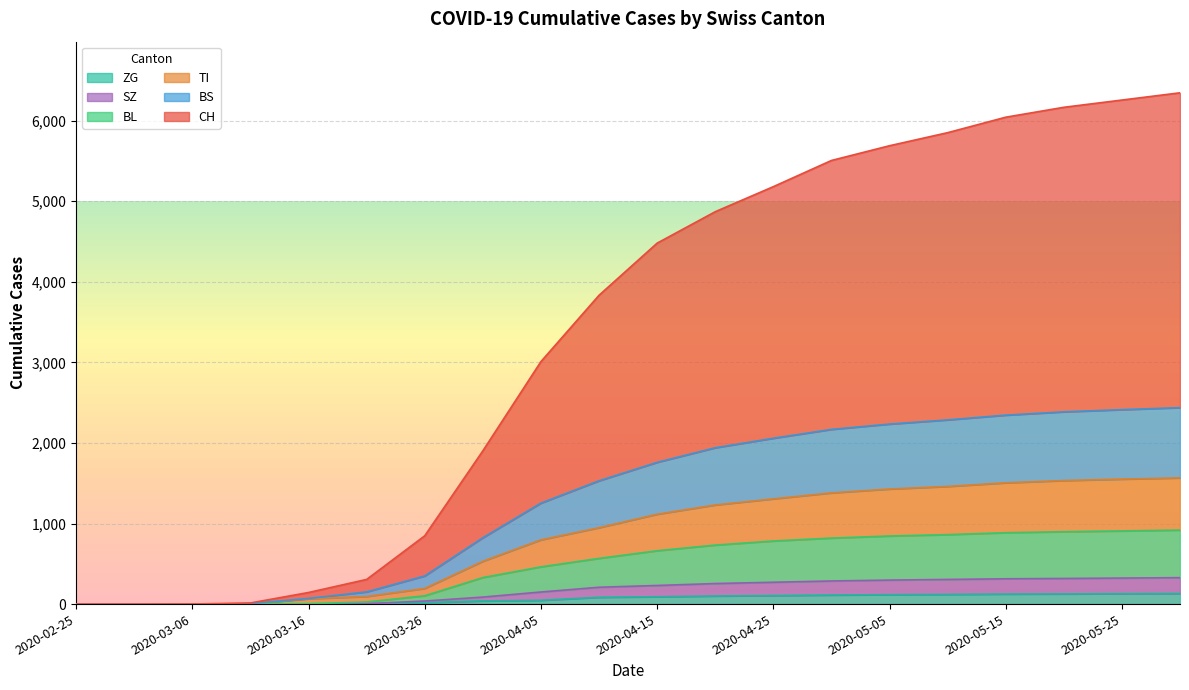

Which series has the widest spread of values?

CH